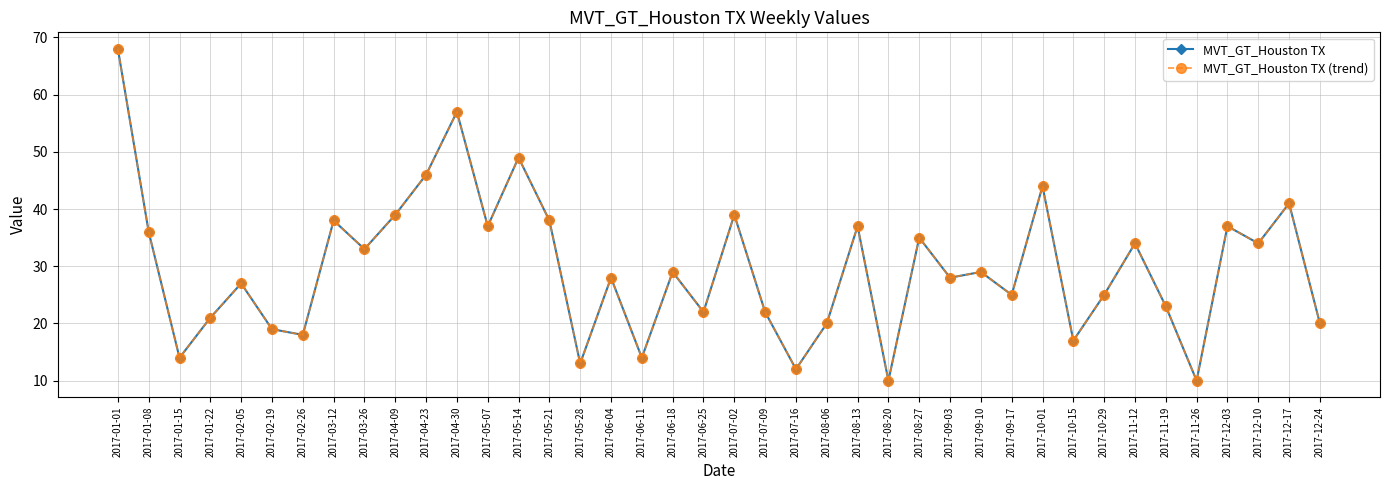

Between 2017-02-26 and 2017-09-03, which series saw the biggest shift?

MVT_GT_Houston TX